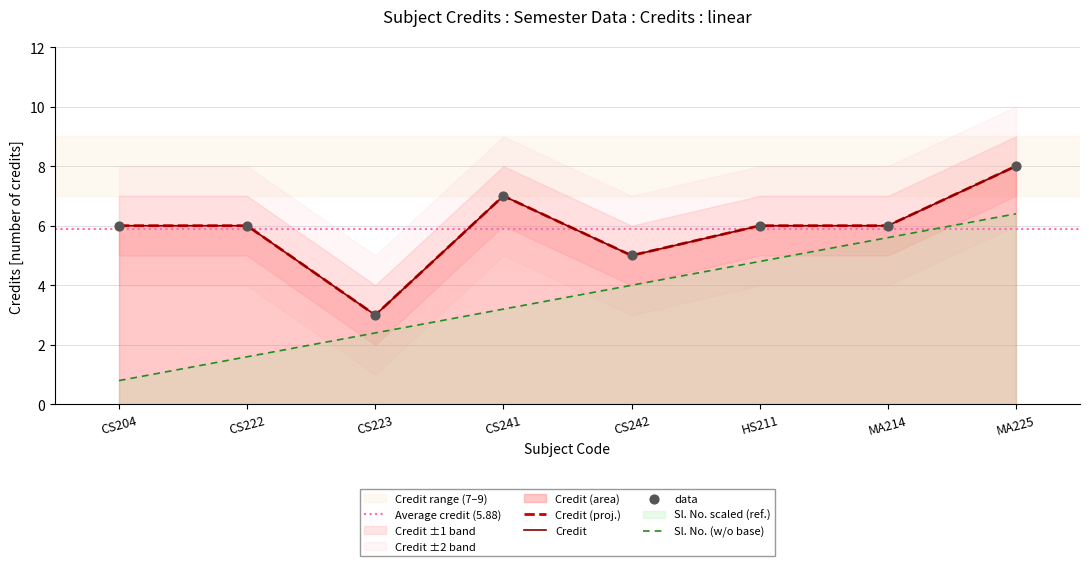

Which has a higher value, CS223 or CS222?

CS222